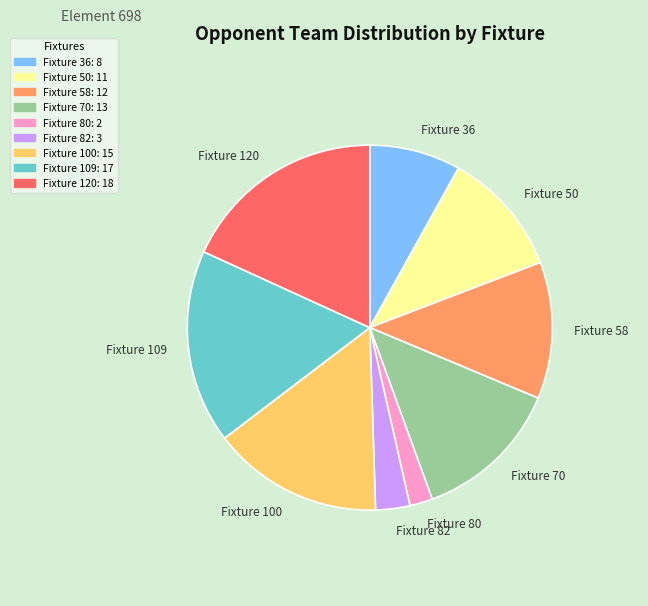

Which has a higher value, Fixture 109 or Fixture 82?

Fixture 109